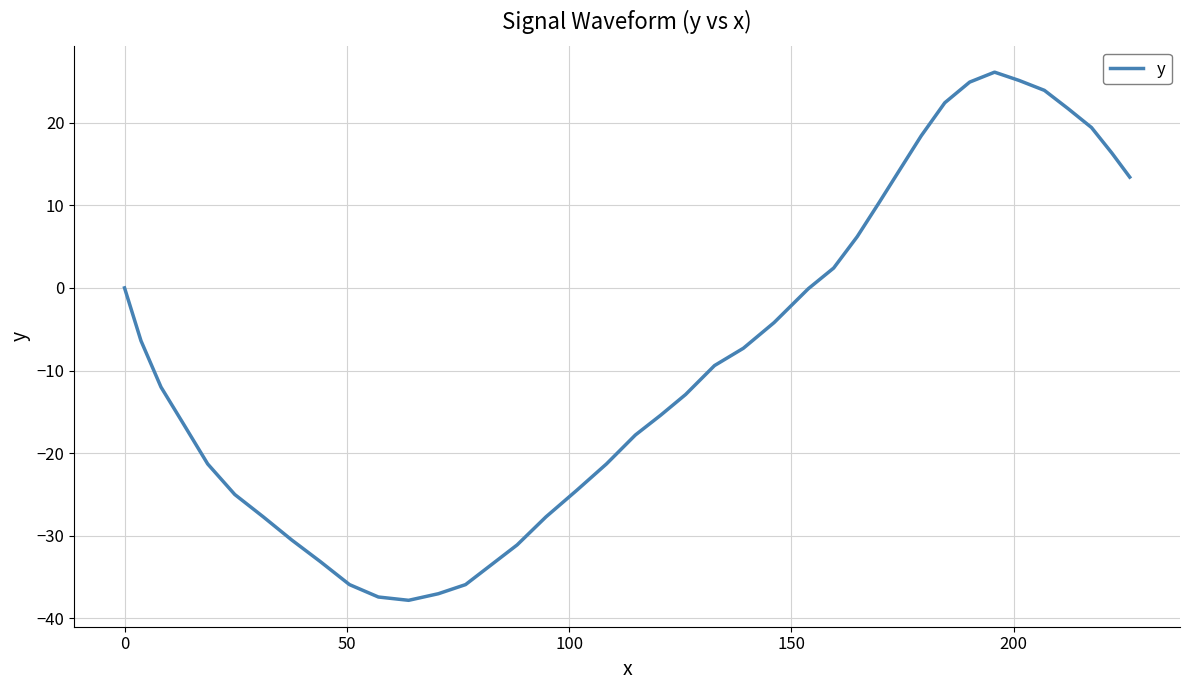

What is the smallest value displayed?

-37.8